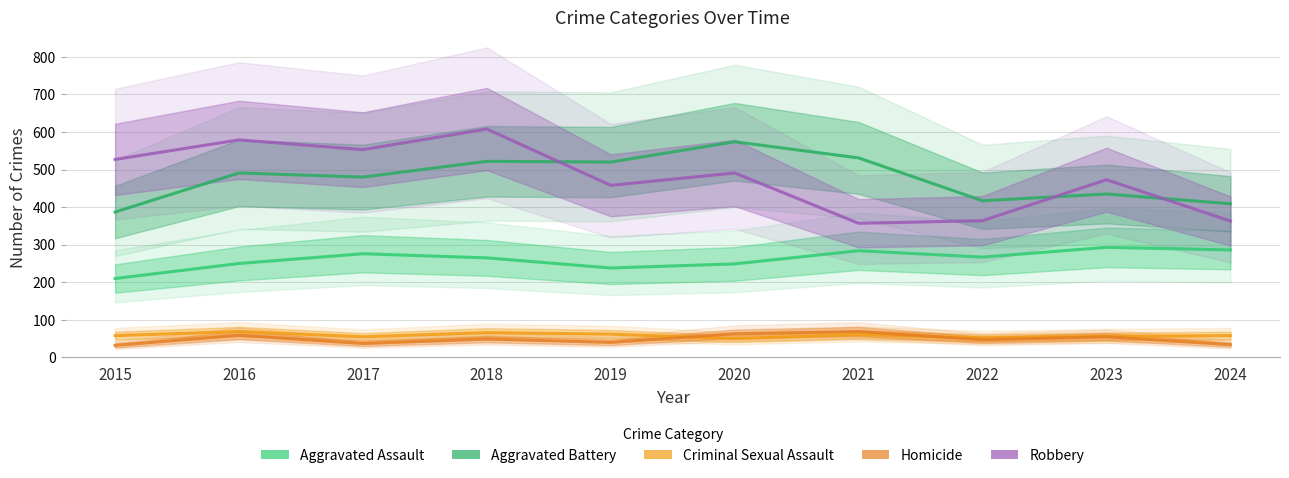

Which label corresponds to the largest value in the chart?

2018